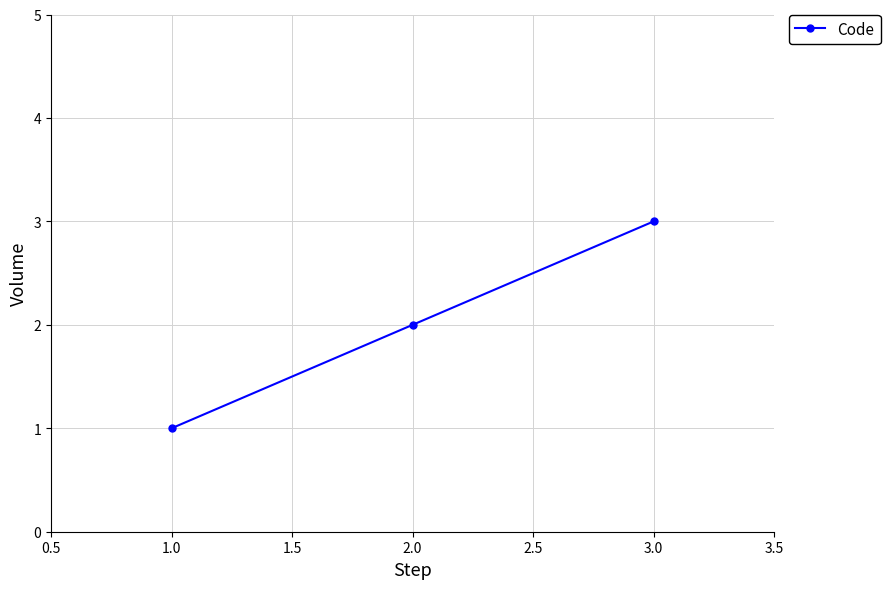

What is the label of the 1st point from the left?

1.0